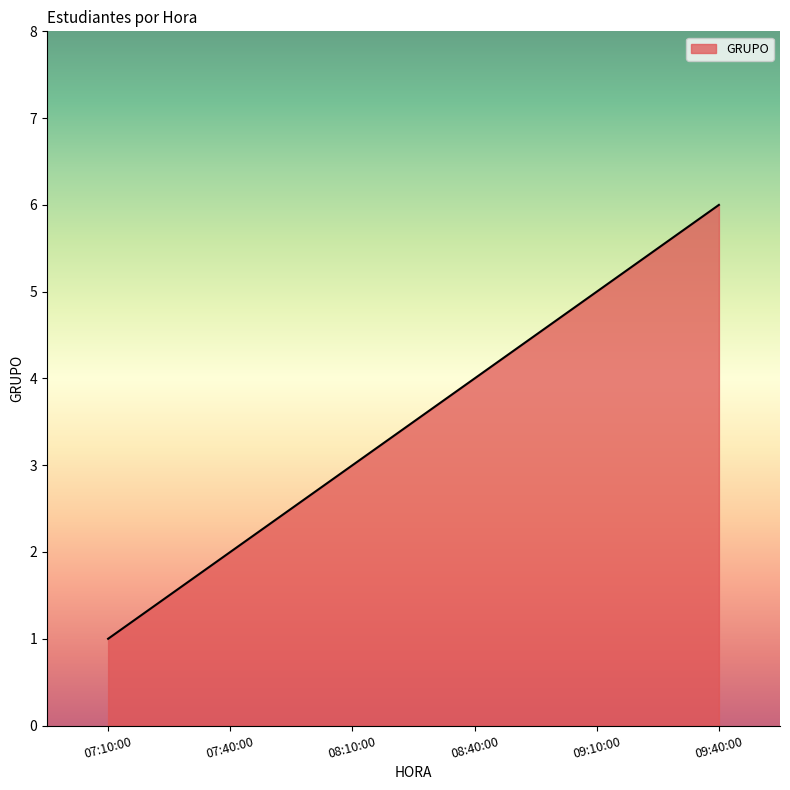

Rank the categories by value from highest to lowest.

09:40:00, 09:10:00, 08:40:00, 08:10:00, 07:40:00, 07:10:00